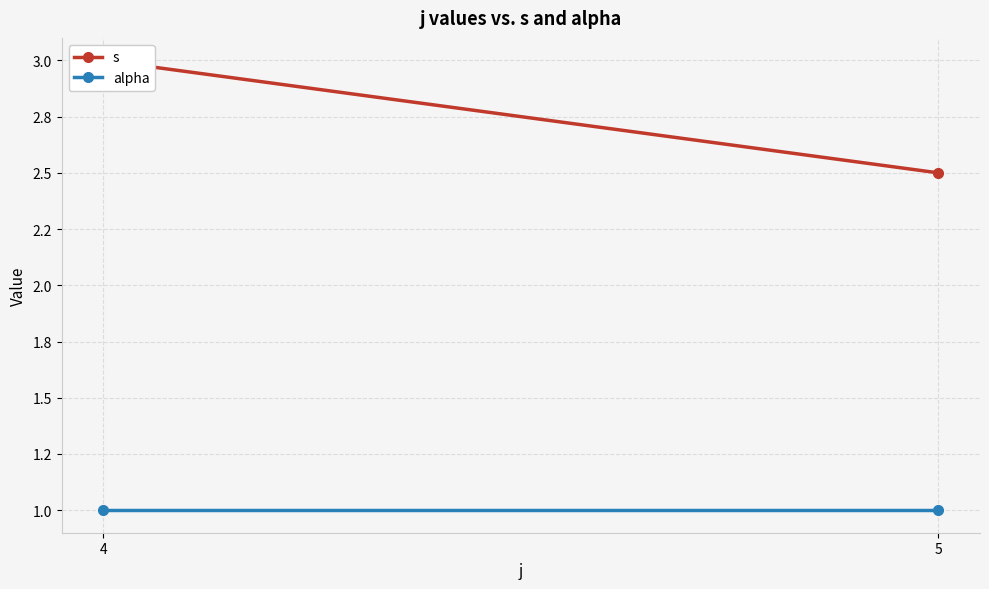

Reading right to left, transcribe all the data shown in this chart.

s: 2.5	3.0
alpha: 1.0	1.0